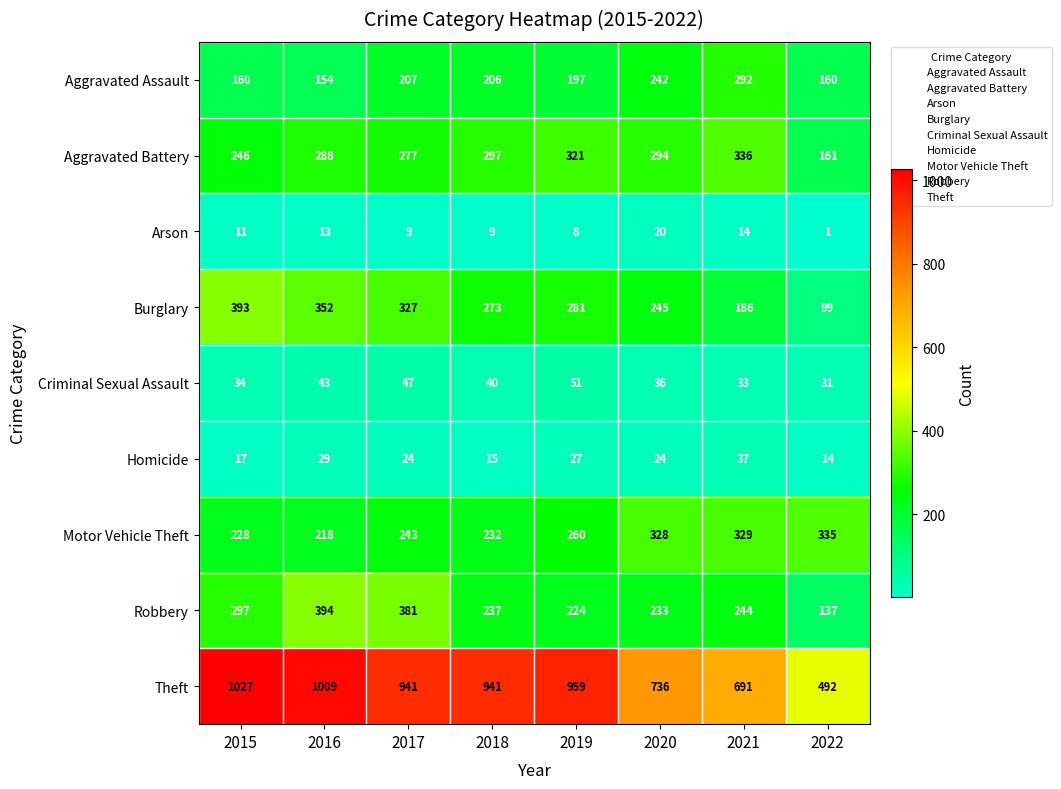

At which label does Criminal Sexual Assault first exceed 40?

2016